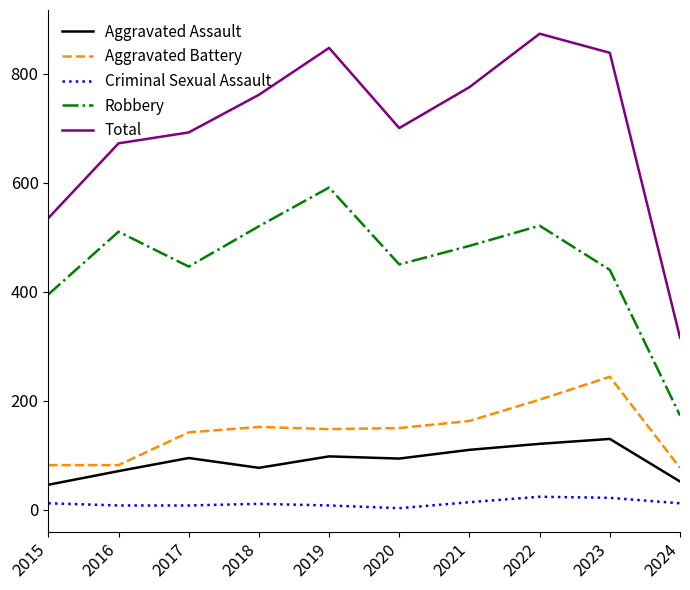

The value of Aggravated Assault at 2022 is 58. True or false?

False